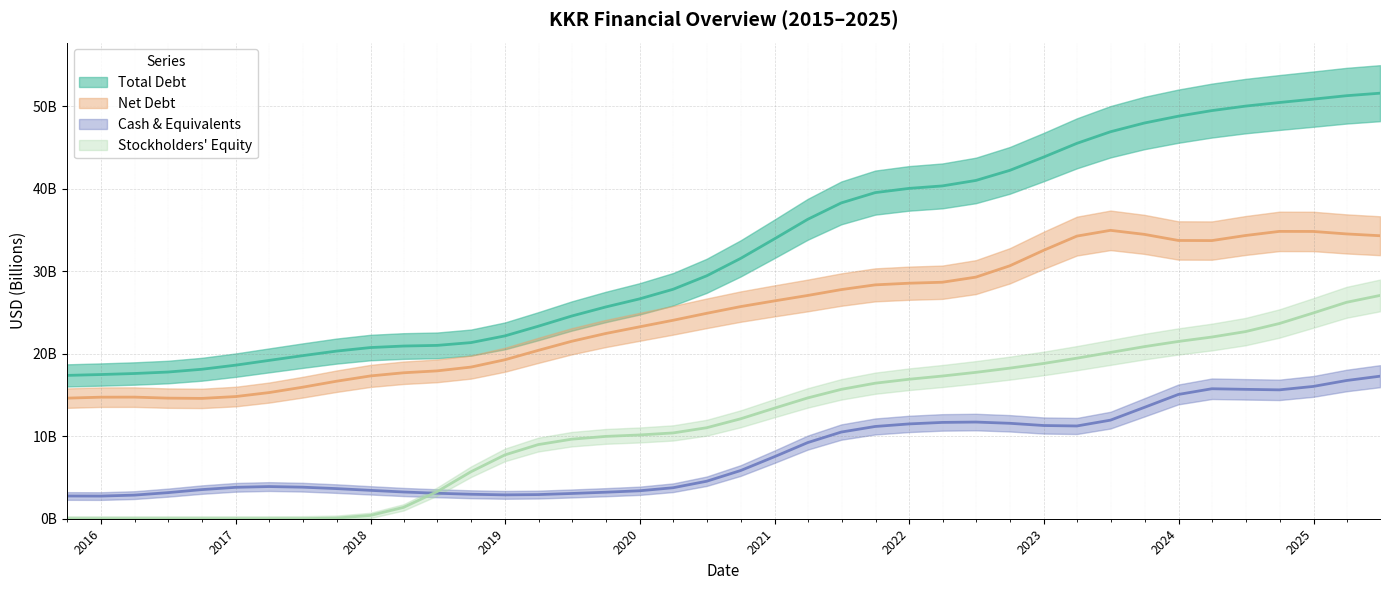

At which category is the sum across all series the highest?

2025-06-30